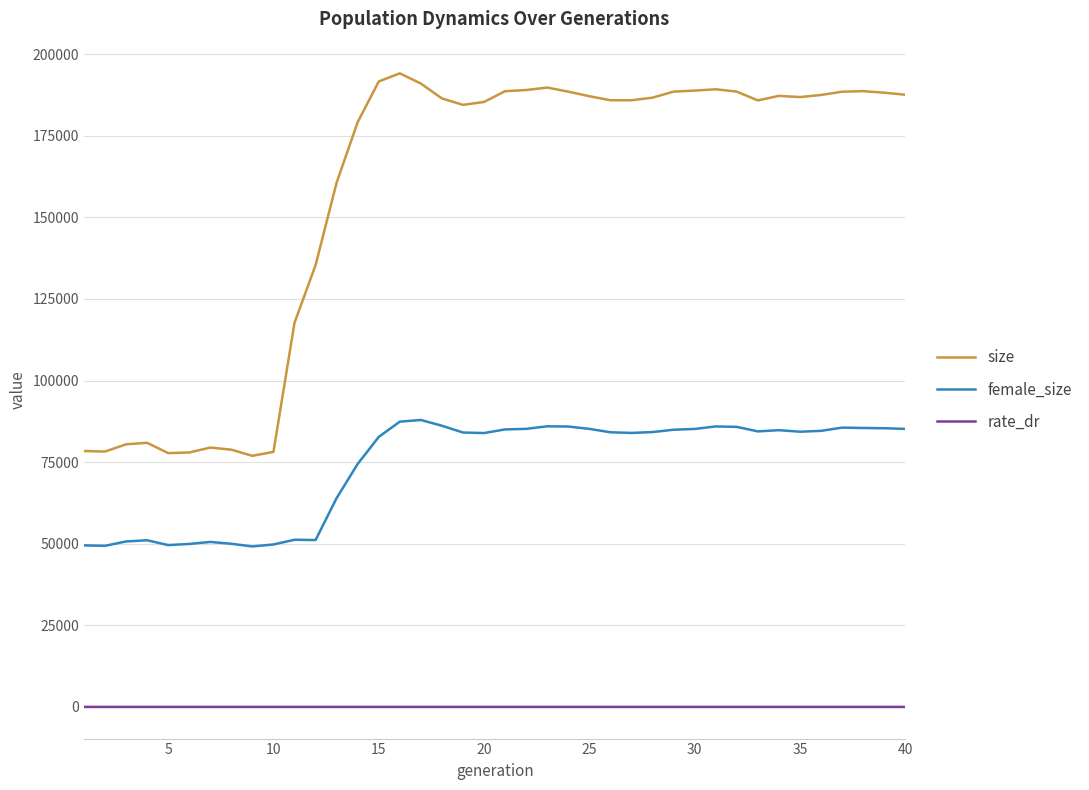

What is the average value of the rate_dr series?

0.2